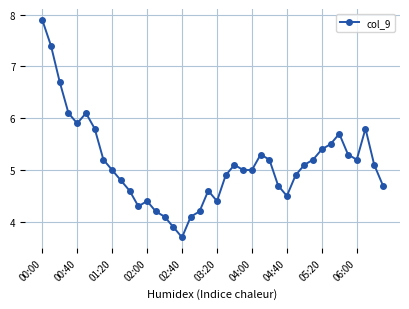

How many interior local peaks (higher than both neighbors) does the data have?

7